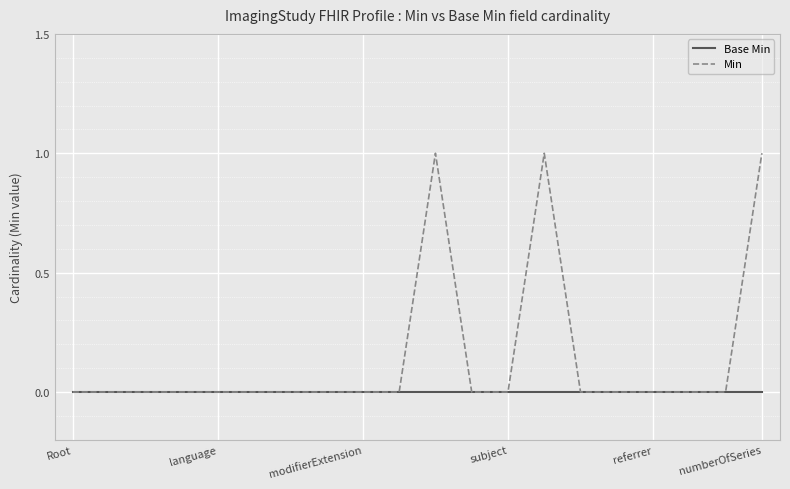

Which series has the largest total across all categories?

Min